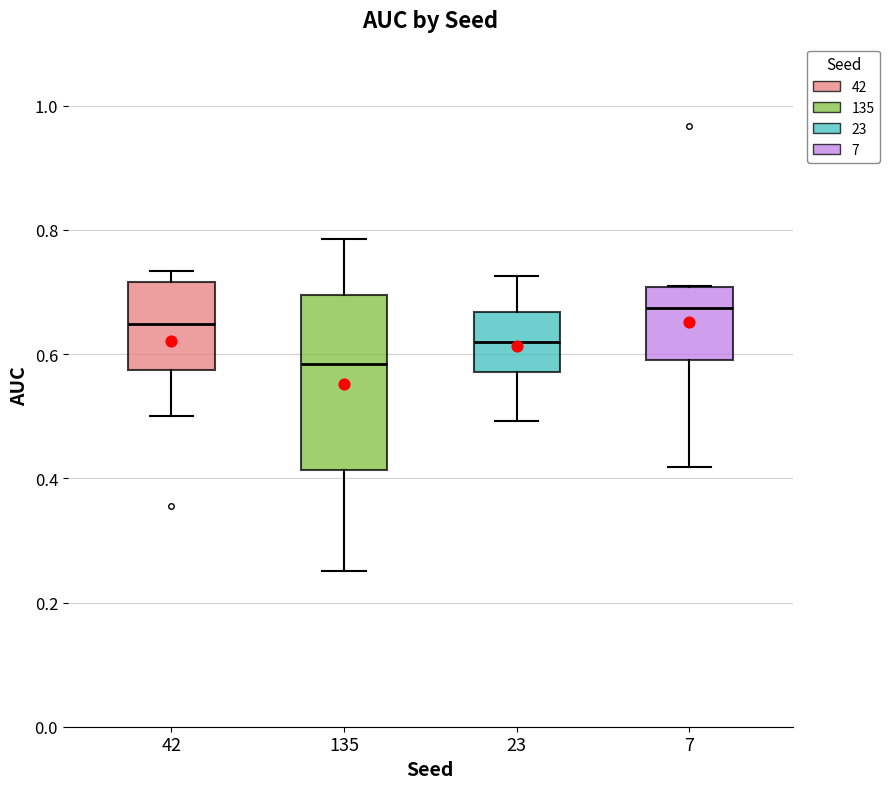

Which box's median line is the highest?

7